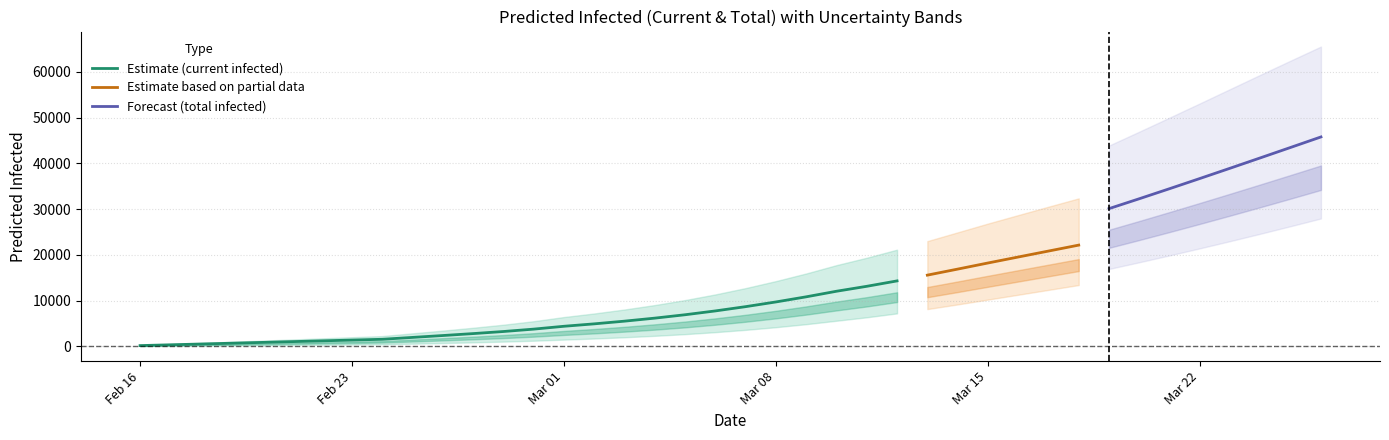

At 11, list the series in order from largest to smallest.

current_upper, total_upper, current_mean, total_mean, current_lower, total_lower